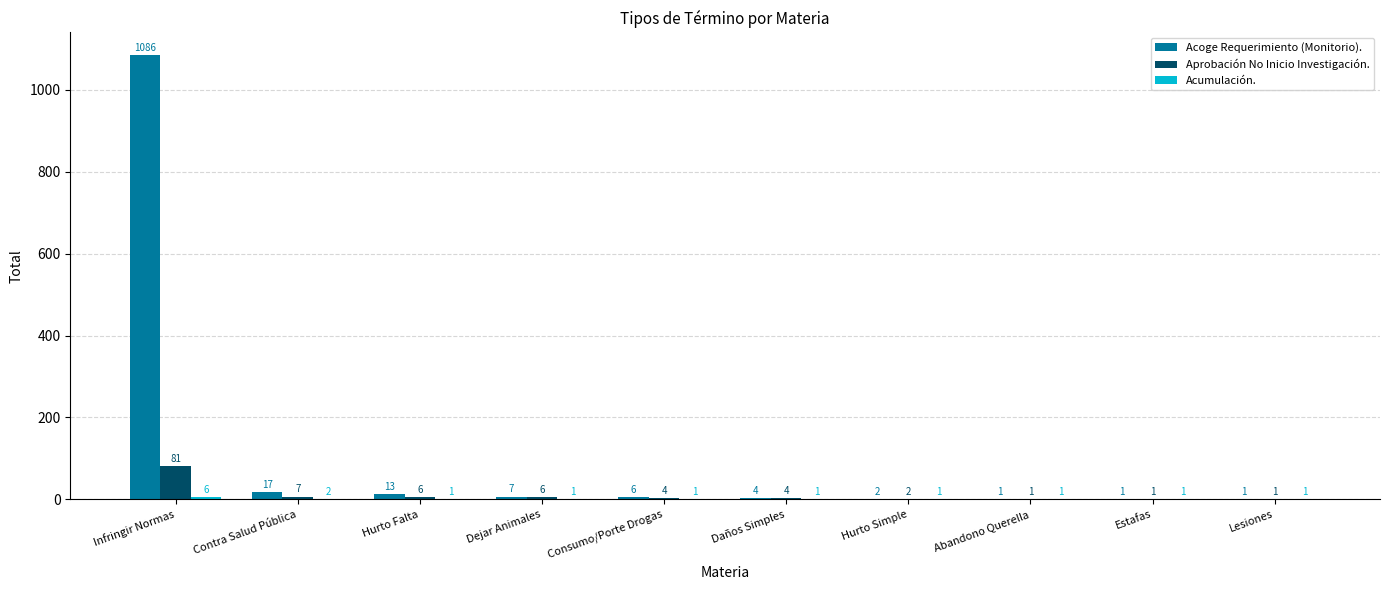

What is the sum of all Aprobación No Inicio Investigación. values?

113